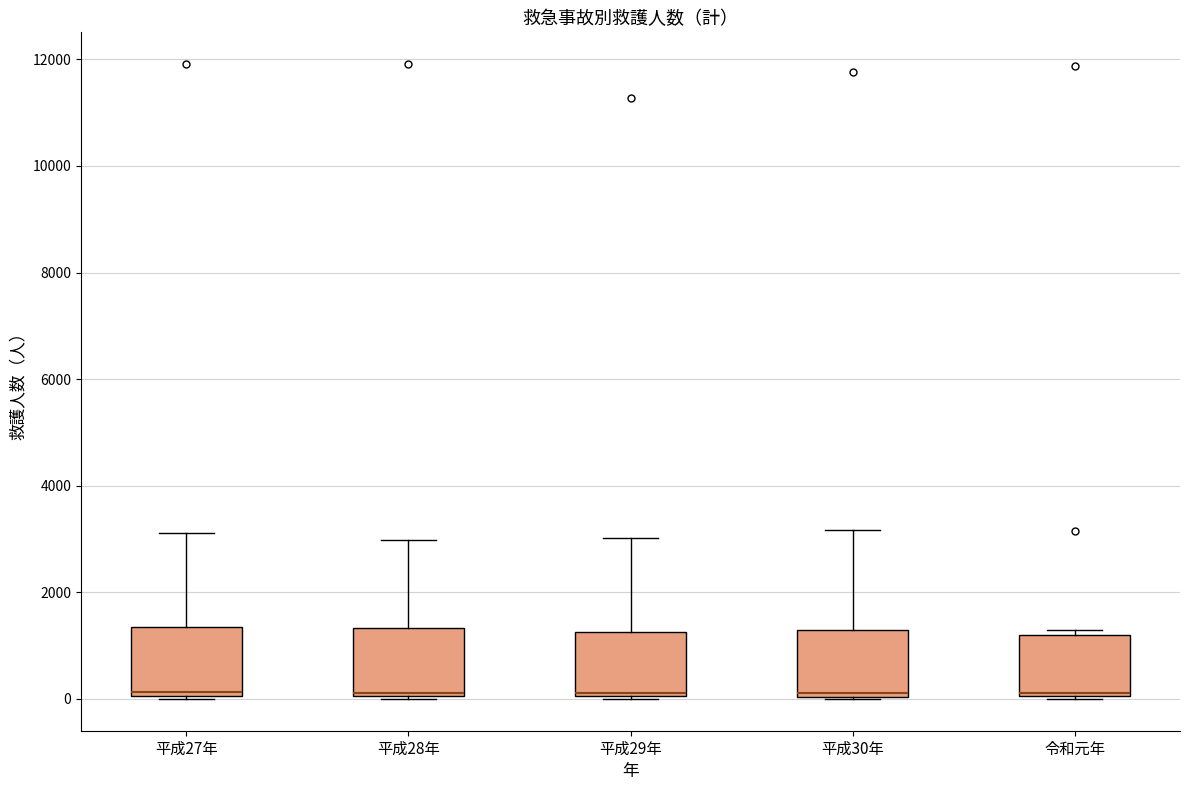

Reading left to right, read every box against the y-axis: the position of its median line, the range the box covers, and the ends of its whiskers. The values are not printed on the chart, so give them approximately, as read against the axis.

平成27年: median 200, box 0 to 1400, whiskers 0 to 3200
平成28年: median 200, box 0 to 1400, whiskers 0 to 3000
平成29年: median 200, box 0 to 1200, whiskers 0 to 3000
平成30年: median 200, box 0 to 1200, whiskers 0 to 3200
令和元年: median 200 (drawn on the box's lower edge), box 0 to 1200, whiskers 0 to 1200 (just above the box's upper edge)